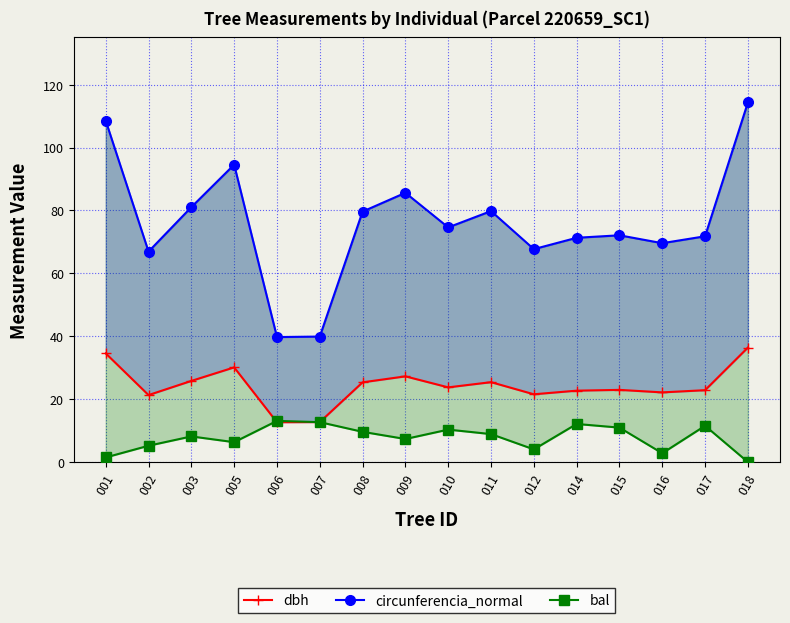

Reading left to right, transcribe all the data shown in this chart.

dbh: 001=34.5	002=21.3	003=25.8	005=30.1	006=12.7	007=12.7	008=25.4	009=27.2	010=23.8	011=25.4	012=21.6	014=22.7	015=22.9	016=22.1	017=22.9	018=36.4
circunferencia_normal: 001=108.5	002=66.9	003=81.0	005=94.6	006=39.7	007=39.9	008=79.6	009=85.6	010=74.6	011=79.8	012=67.7	014=71.3	015=72.1	016=69.6	017=71.8	018=114.3
bal: 001=1.5	002=5.2	003=8.2	005=6.3	006=13.1	007=12.7	008=9.6	009=7.3	010=10.3	011=8.9	012=4.0	014=12.1	015=10.9	016=2.8	017=11.5	018=0.0